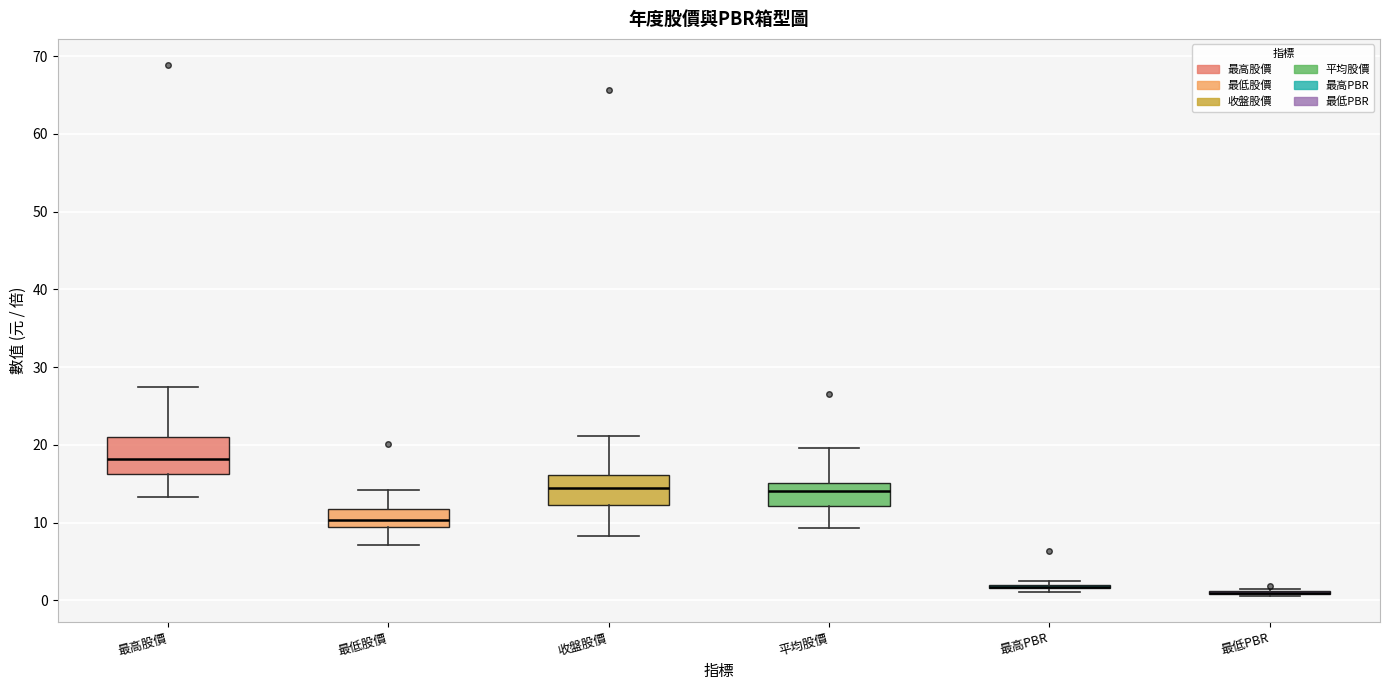

Reading left to right, read every box against the y-axis: the position of its median line, the range the box covers, and the ends of its whiskers. The values are not printed on the chart, so give them approximately, as read against the axis.

最高股價: median 18, box 16 to 21, whiskers 13 to 27
最低股價: median 10 (inside the box), box 10 to 12, whiskers 7 to 14
收盤股價: median 14, box 12 to 16, whiskers 8 to 21
平均股價: median 14, box 12 to 15, whiskers 9 to 20
最高PBR: box collapsed to a line at 2, whiskers 1 to 2
最低PBR: box collapsed to a line at 1, whiskers 1 to 1